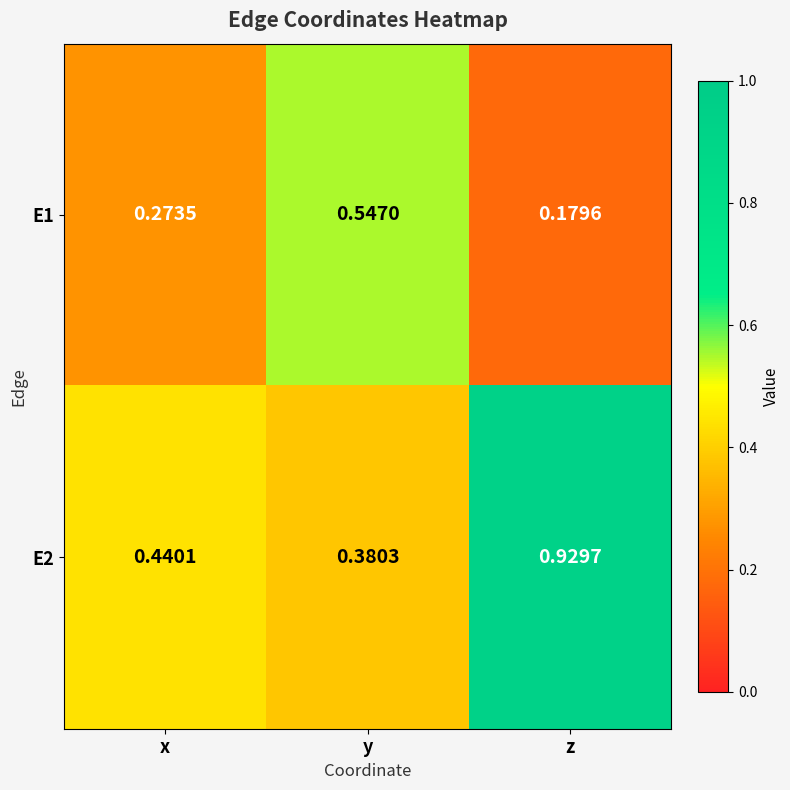

List the series in order of their peak value, highest first.

E2, E1